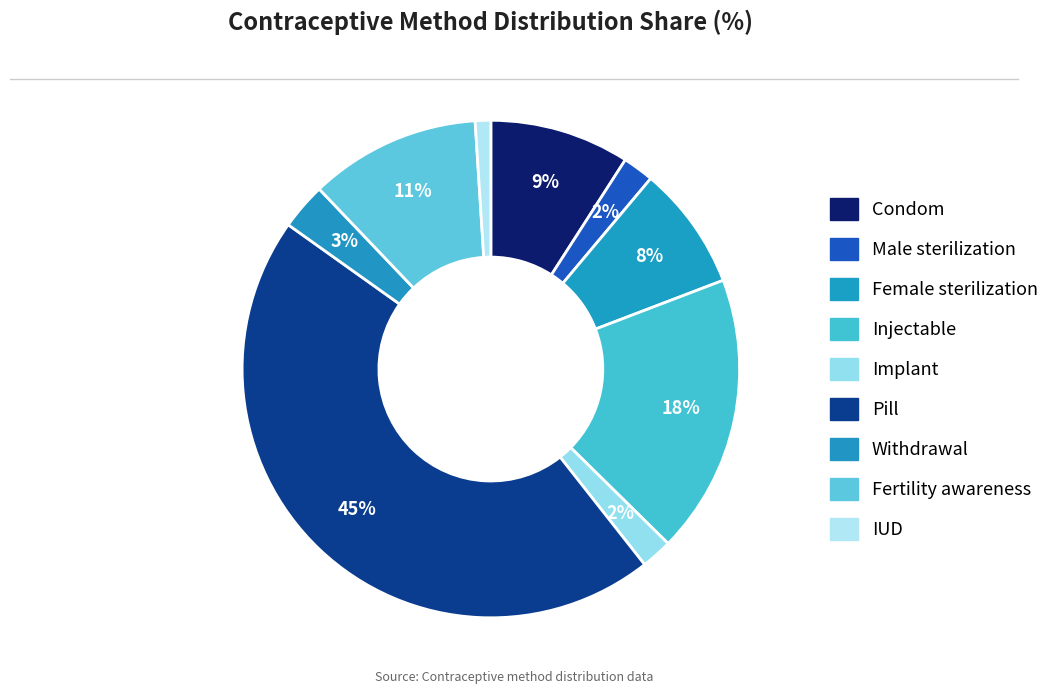

To the nearest percent, what is the difference between the Female sterilization and Injectable slice percentages?

10%